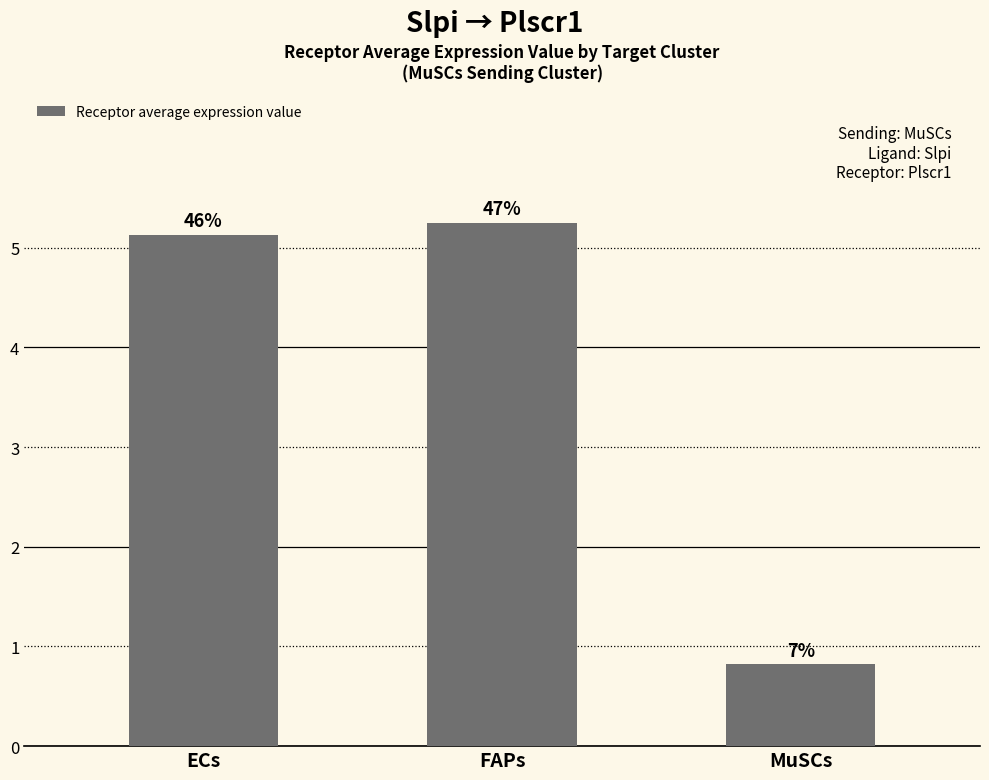

At which category does the chart reach its minimum across all series?

MuSCs